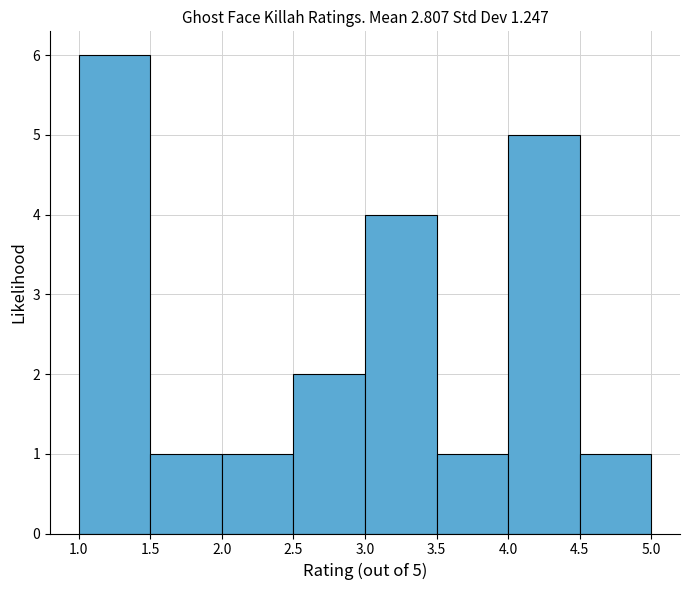

Which range on the x-axis has the tallest bar?

1.0 to 1.5